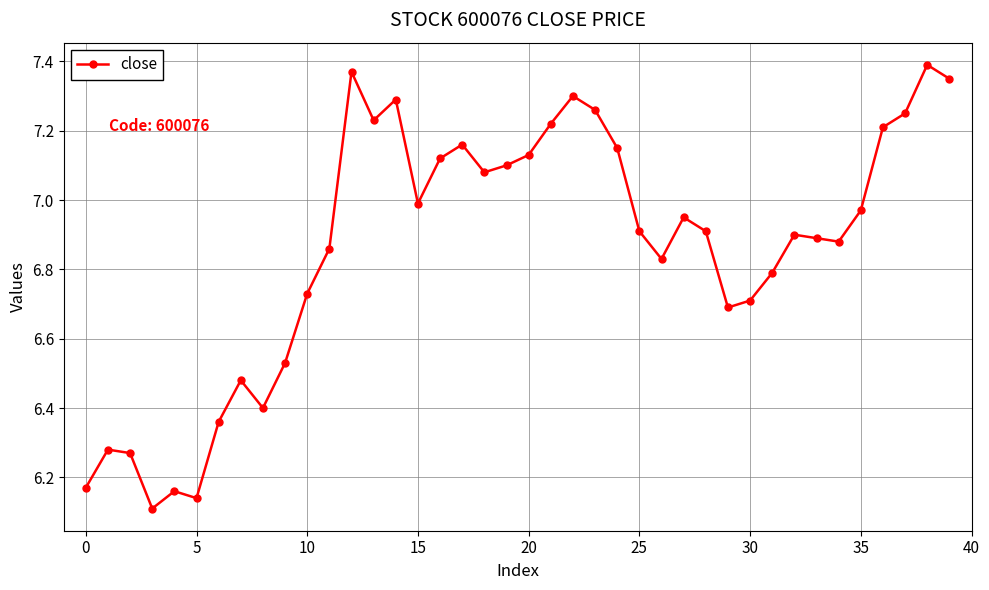

What is the sum of all values?

274.5